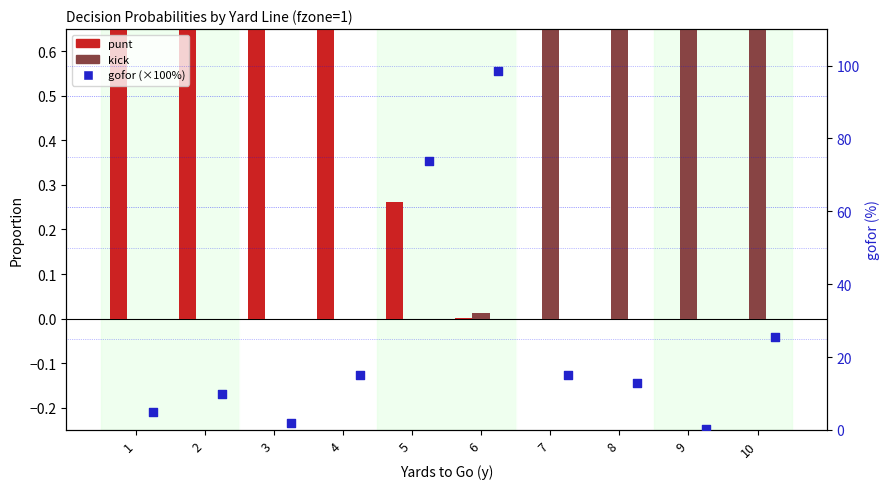

Which series has the largest total across all categories?

gofor (% right)